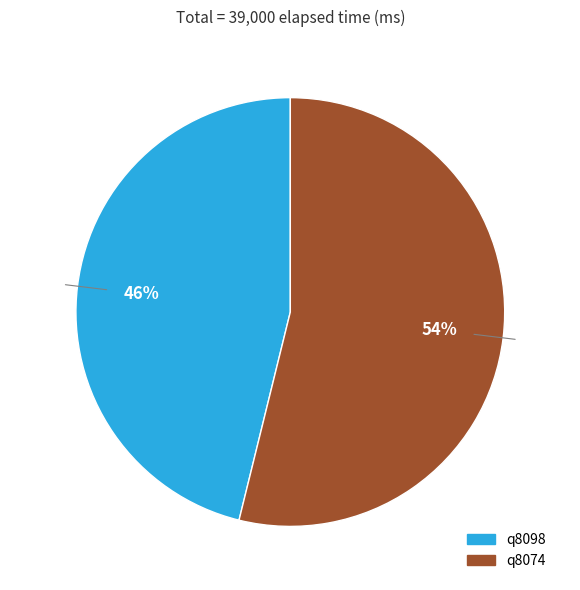

Which slice is the largest?

q8074